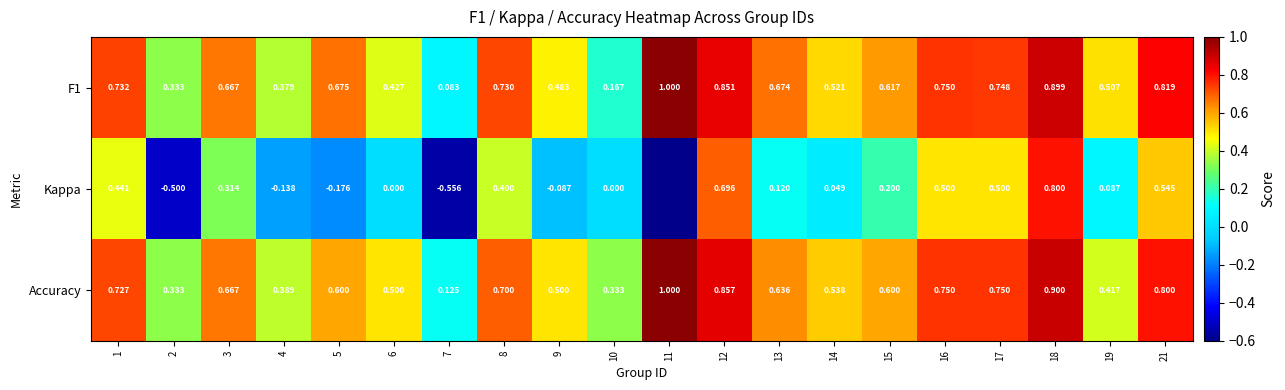

Rank the categories by Accuracy value from highest to lowest.

11, 18, 12, 21, 16, 17, 1, 8, 3, 13, 5, 15, 14, 6, 9, 19, 4, 2, 10, 7